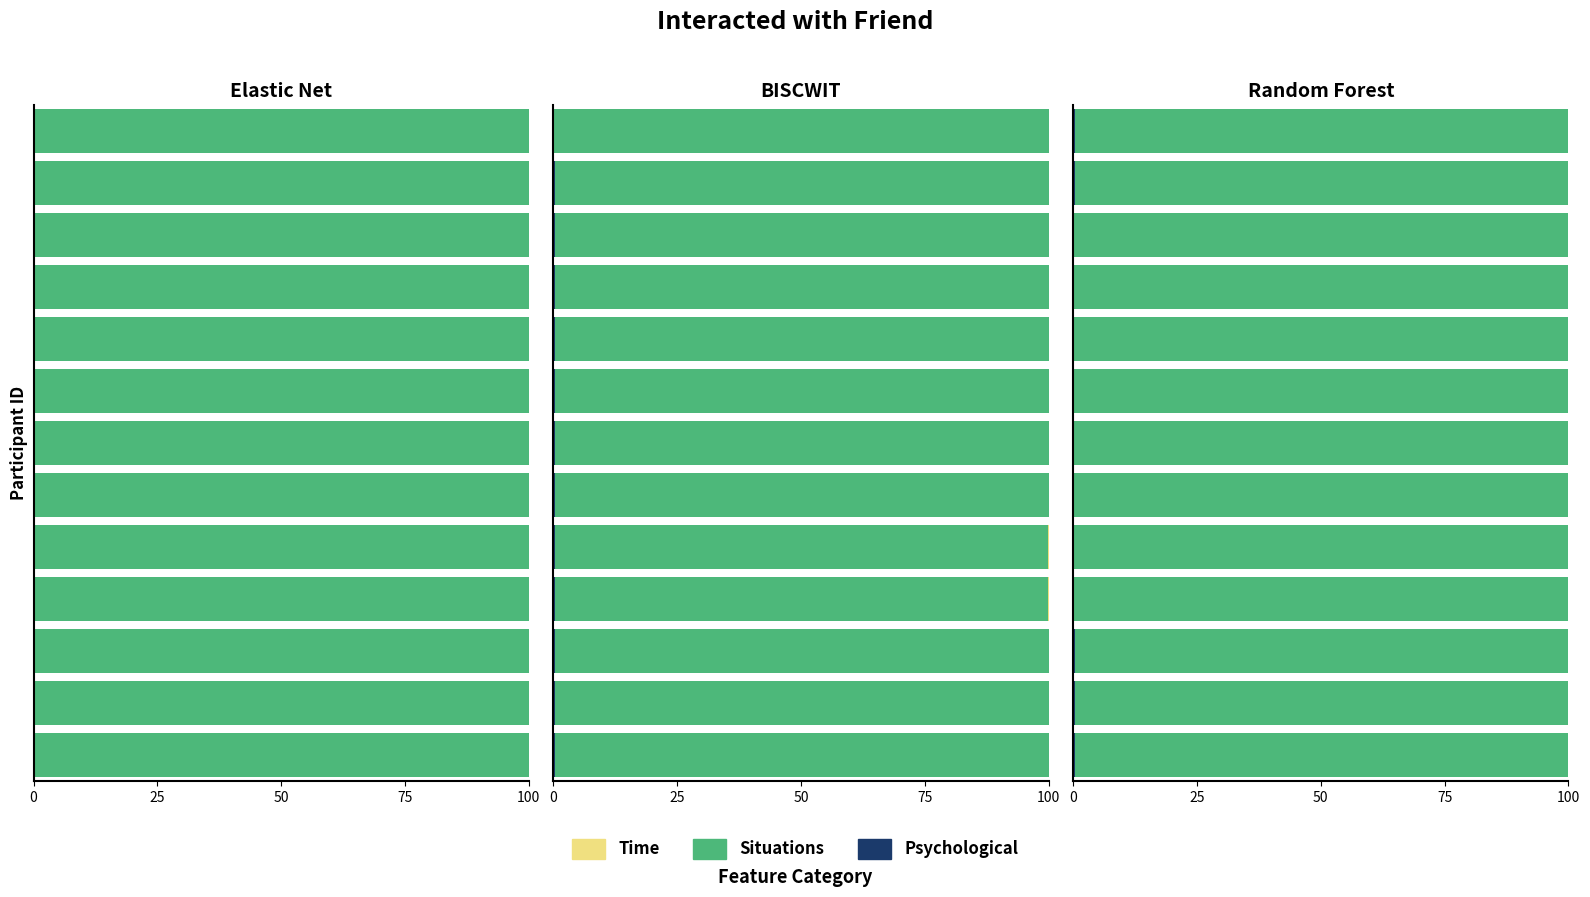

Are the bars horizontal?

Yes